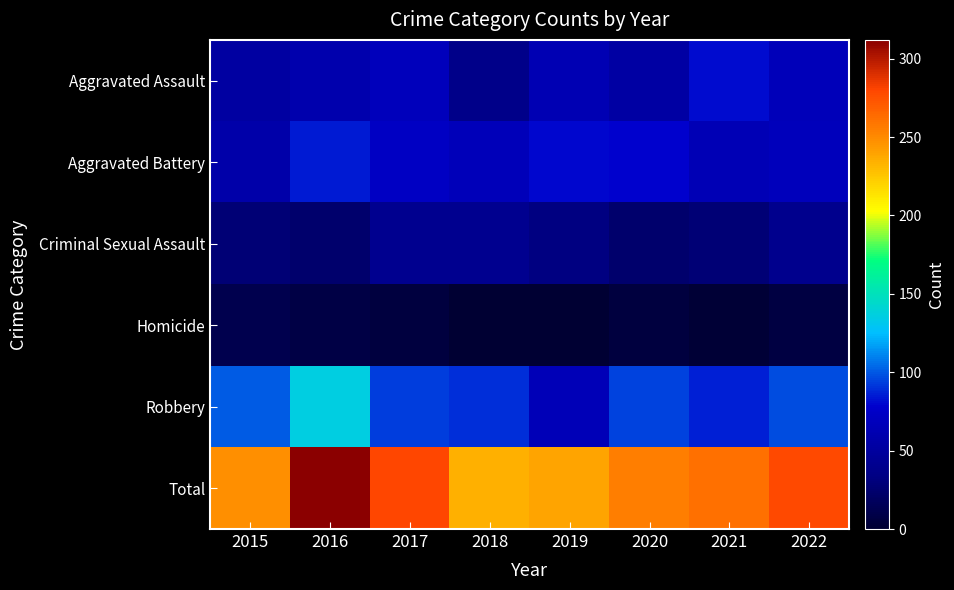

Which series has the largest range (max minus min)?

Total